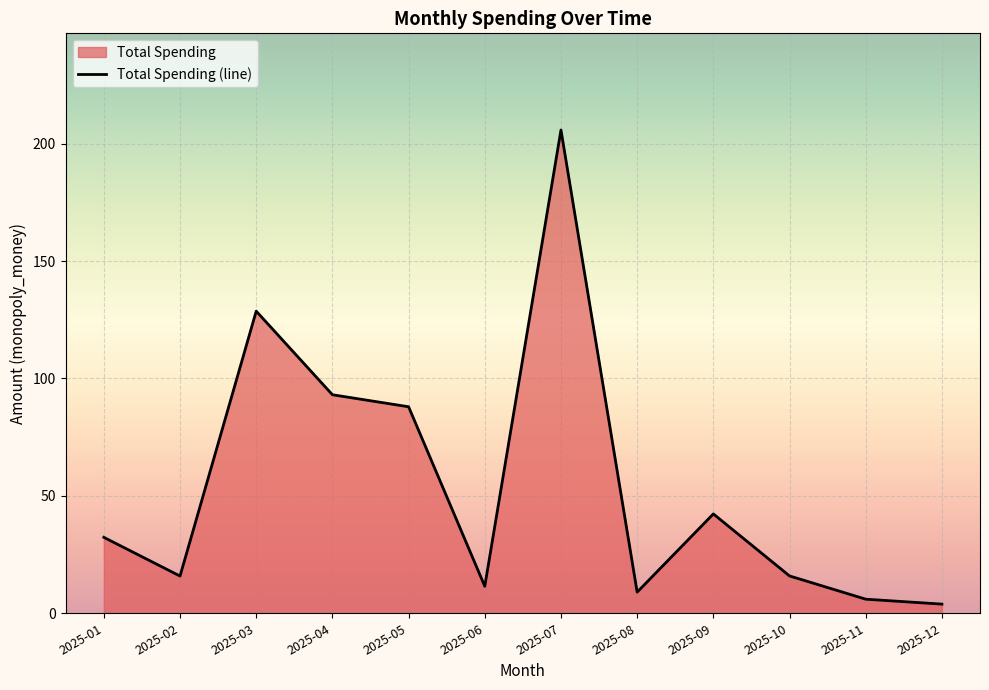

Where is the first local maximum?

2025-03